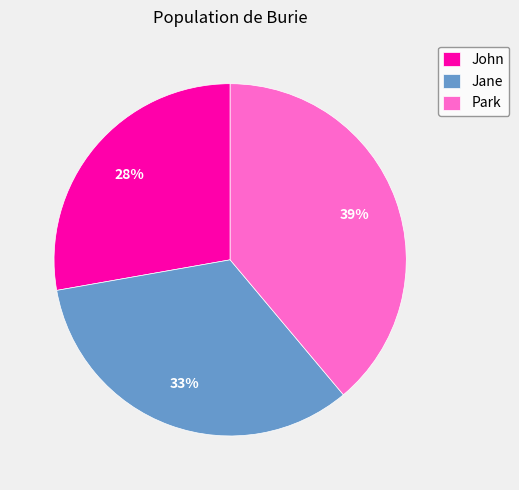

To the nearest percent, what percentage of the pie is John?

28%